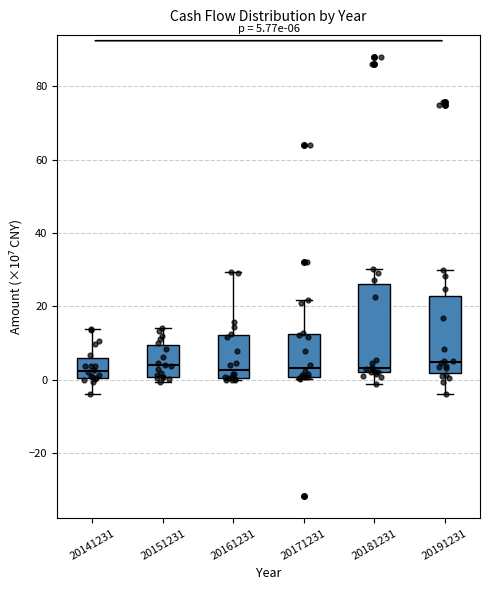

Comparing the boxes themselves (not the whiskers), which one is the tallest?

20181231